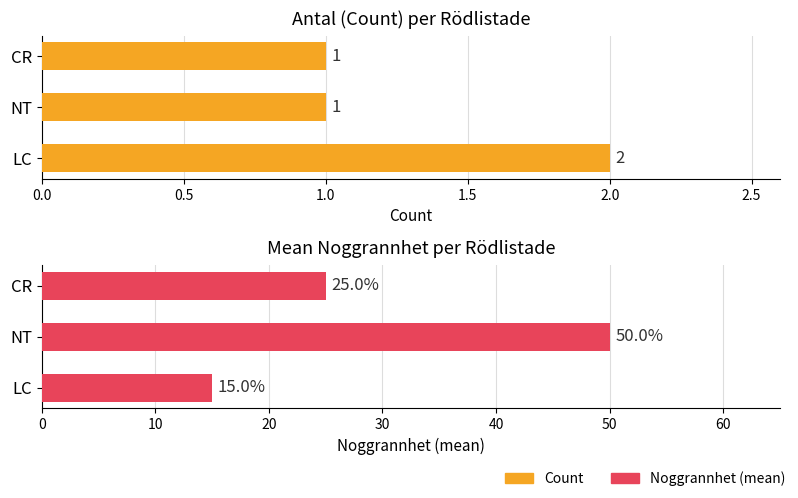

Is it true that Noggrannhet (mean) equals 25 at CR?

True